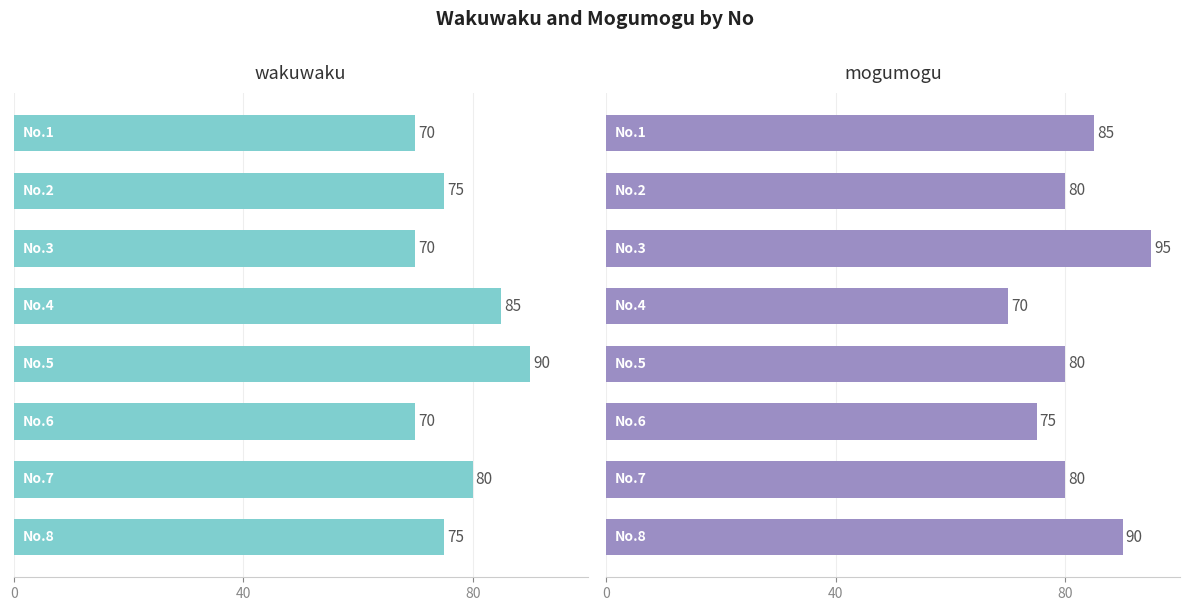

List the series in order of their overall mean, lowest first.

wakuwaku, mogumogu